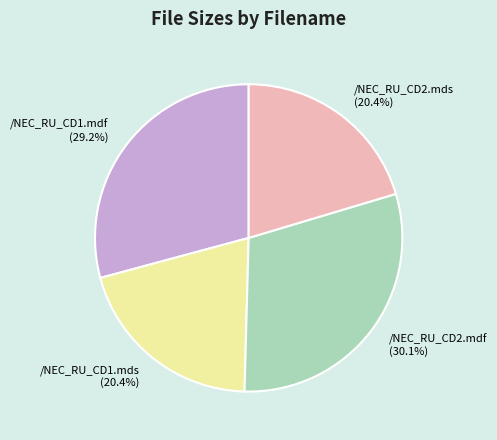

To the nearest percent, what portion does /NEC_RU_CD1.mdf represent?

29%